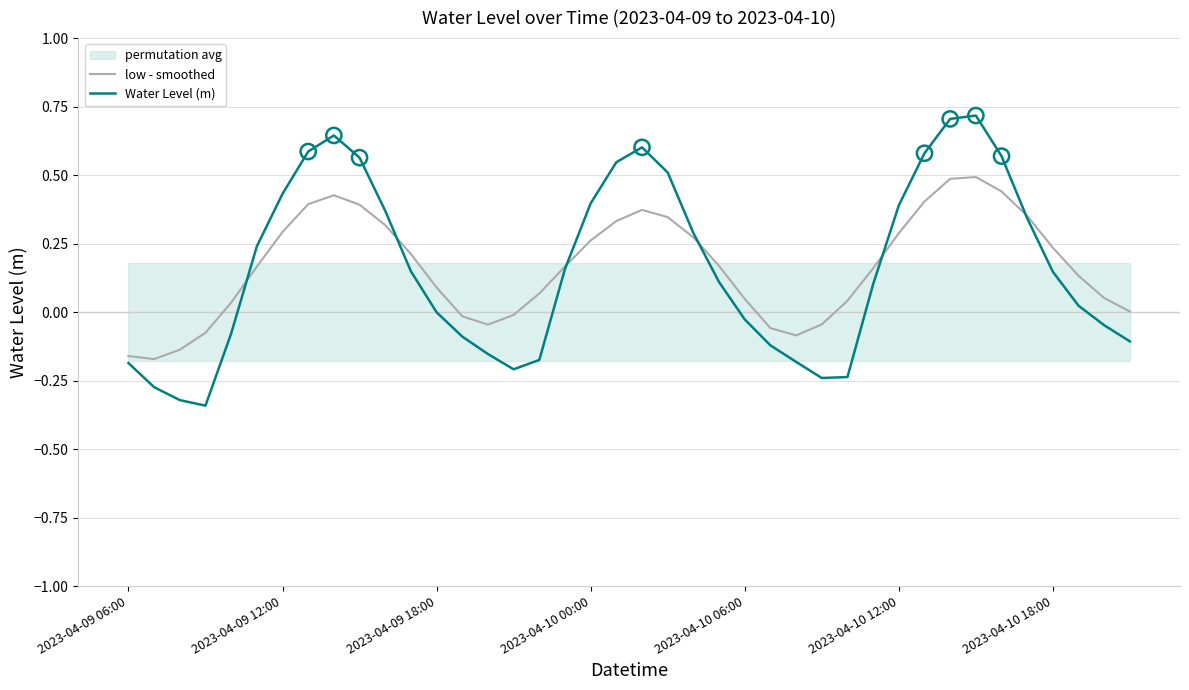

At how many categories does at least one series exceed 0?

30